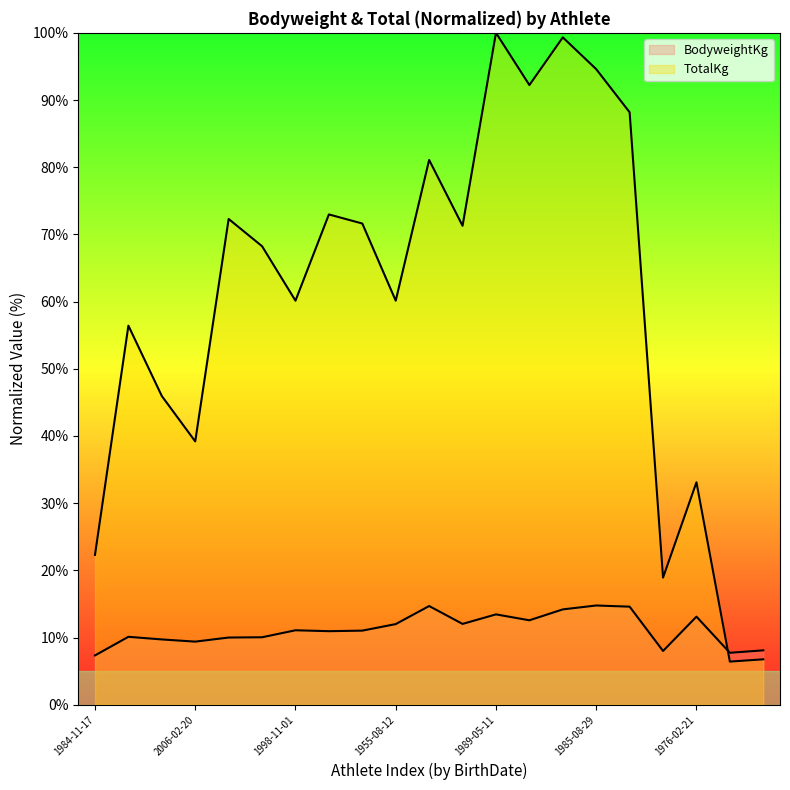

List the series in order of their peak value, lowest first.

BodyweightKg, TotalKg